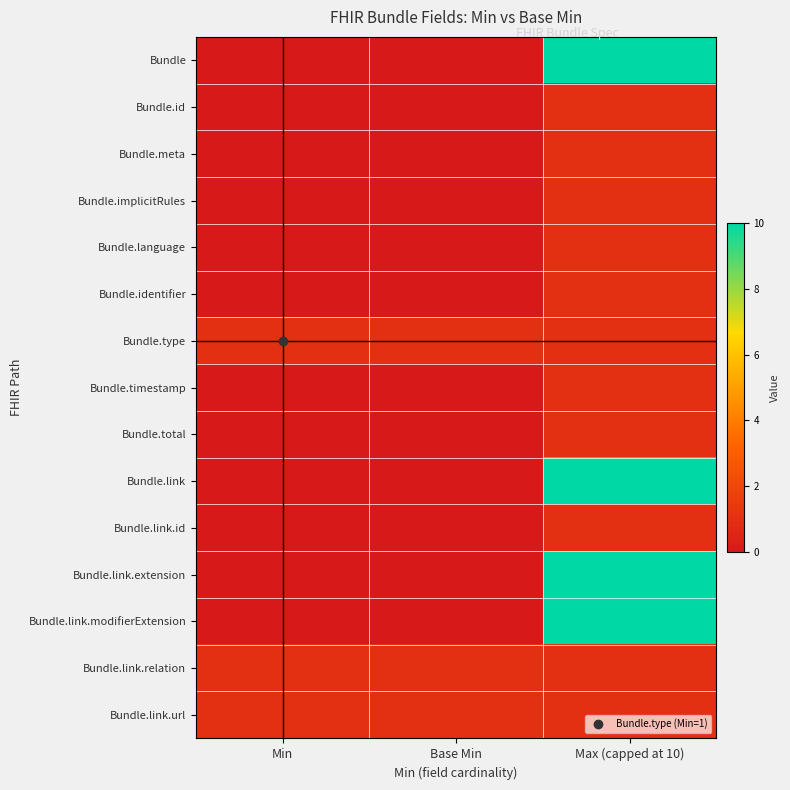

Reading right to left, list all the values displayed in this chart.

Bundle: Max (capped at 10)=10	Base Min=0	Min=0
Bundle.id: Max (capped at 10)=1	Base Min=0	Min=0
Bundle.meta: Max (capped at 10)=1	Base Min=0	Min=0
Bundle.implicitRules: Max (capped at 10)=1	Base Min=0	Min=0
Bundle.language: Max (capped at 10)=1	Base Min=0	Min=0
Bundle.identifier: Max (capped at 10)=1	Base Min=0	Min=0
Bundle.type: Max (capped at 10)=1	Base Min=1	Min=1
Bundle.timestamp: Max (capped at 10)=1	Base Min=0	Min=0
Bundle.total: Max (capped at 10)=1	Base Min=0	Min=0
Bundle.link: Max (capped at 10)=10	Base Min=0	Min=0
Bundle.link.id: Max (capped at 10)=1	Base Min=0	Min=0
Bundle.link.extension: Max (capped at 10)=10	Base Min=0	Min=0
Bundle.link.modifierExtension: Max (capped at 10)=10	Base Min=0	Min=0
Bundle.link.relation: Max (capped at 10)=1	Base Min=1	Min=1
Bundle.link.url: Max (capped at 10)=1	Base Min=1	Min=1